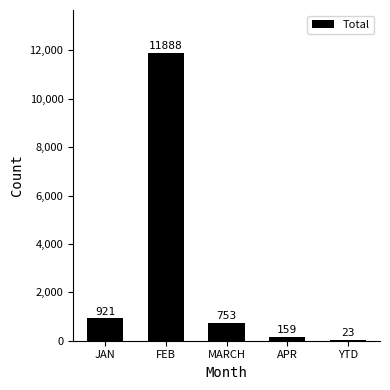

Reading left to right, transcribe all the data shown in this chart.

JAN=921	FEB=11888	MARCH=753	APR=159	YTD=23